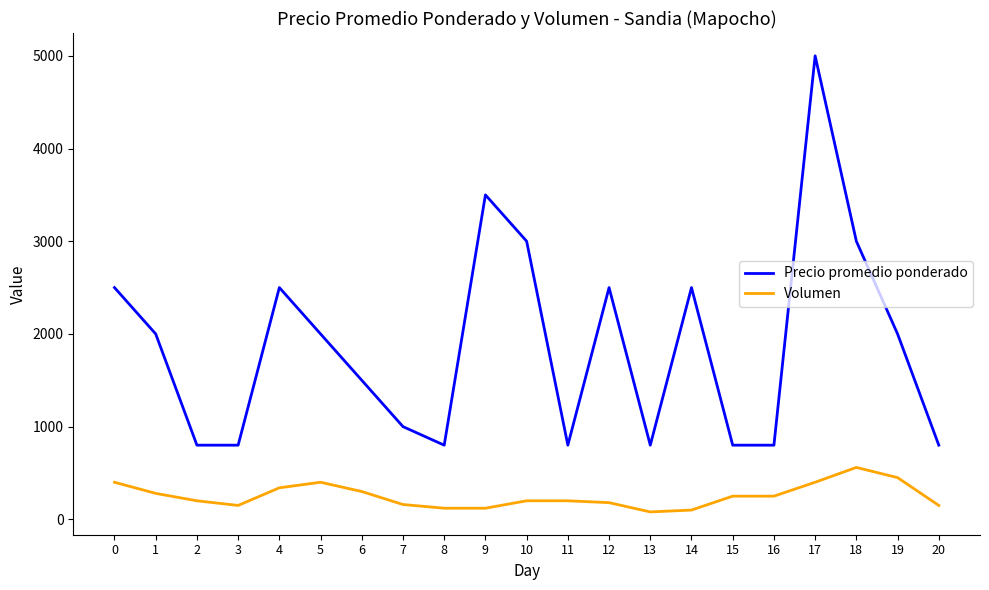

What is the highest value of the Volumen series?

560